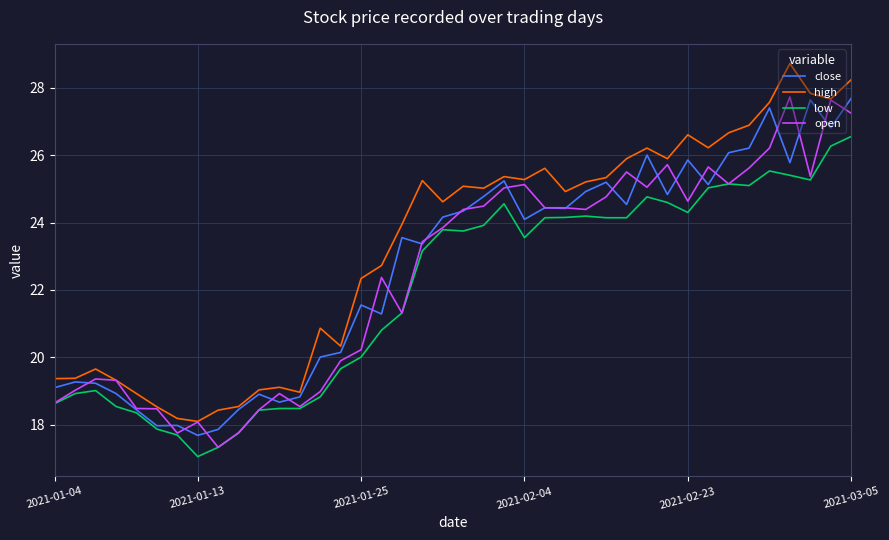

Which series has the largest range (max minus min)?

high